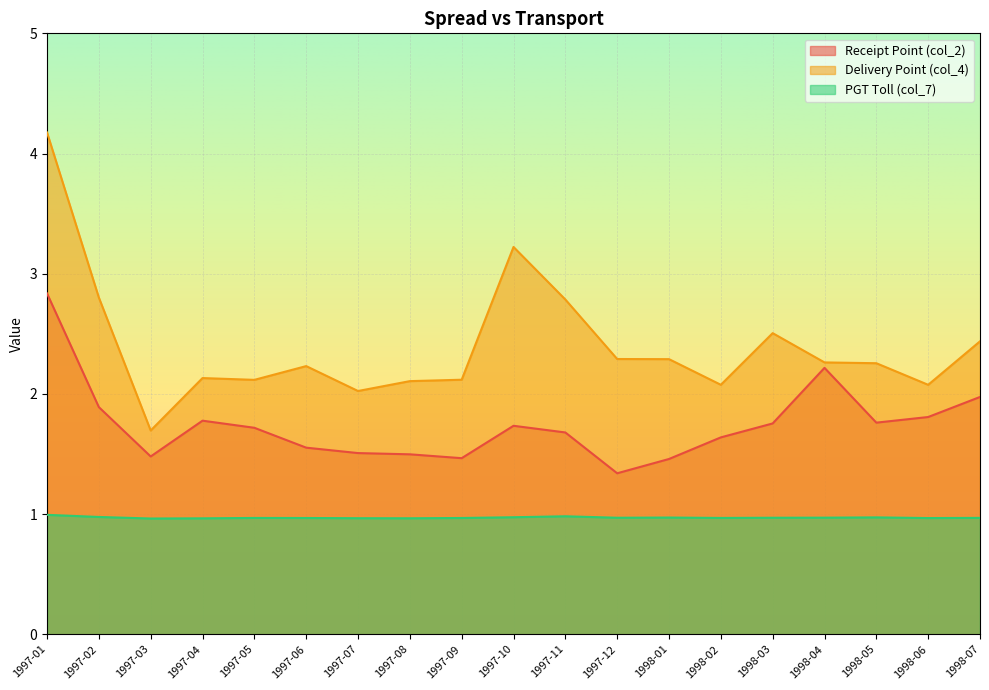

True or false: Delivery Point (col_4) has a value of 1.5 at 1997-09.

False